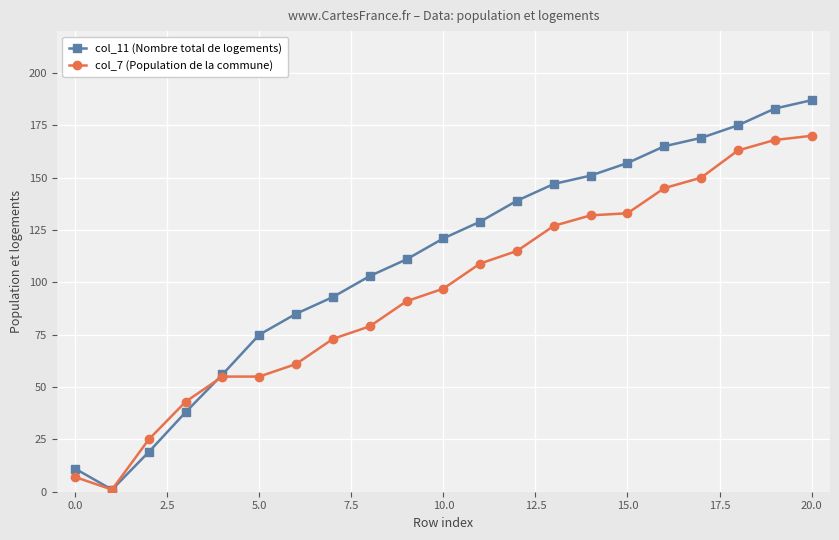

What is the greatest value displayed?

187